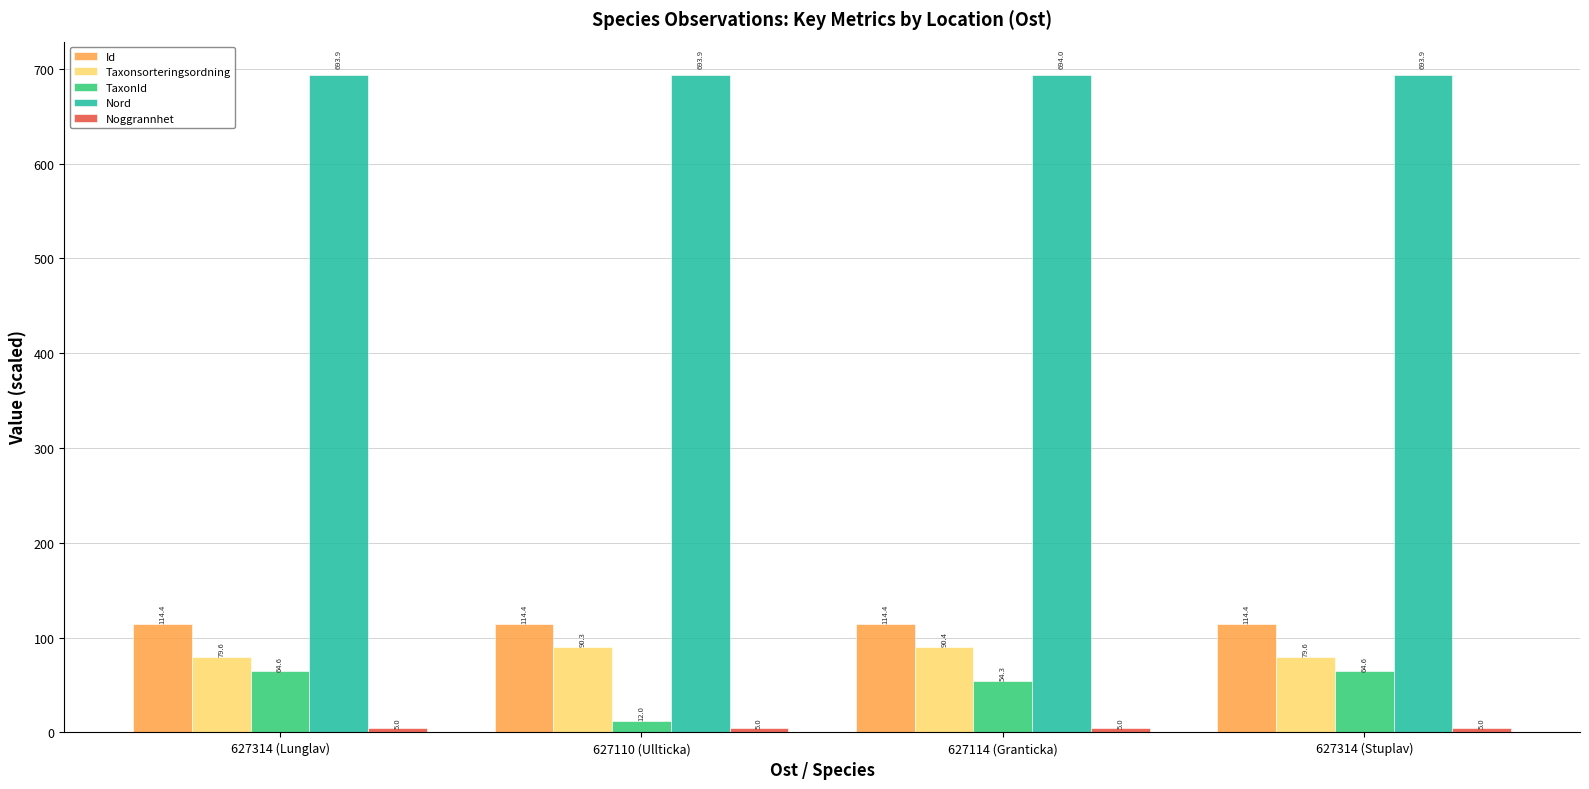

Count the number of data series in this chart.

5